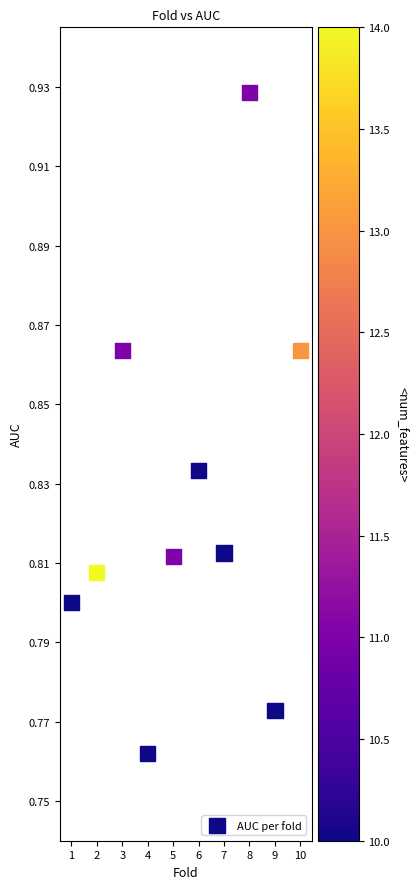

What is the range of X values (max minus min)?

9.0